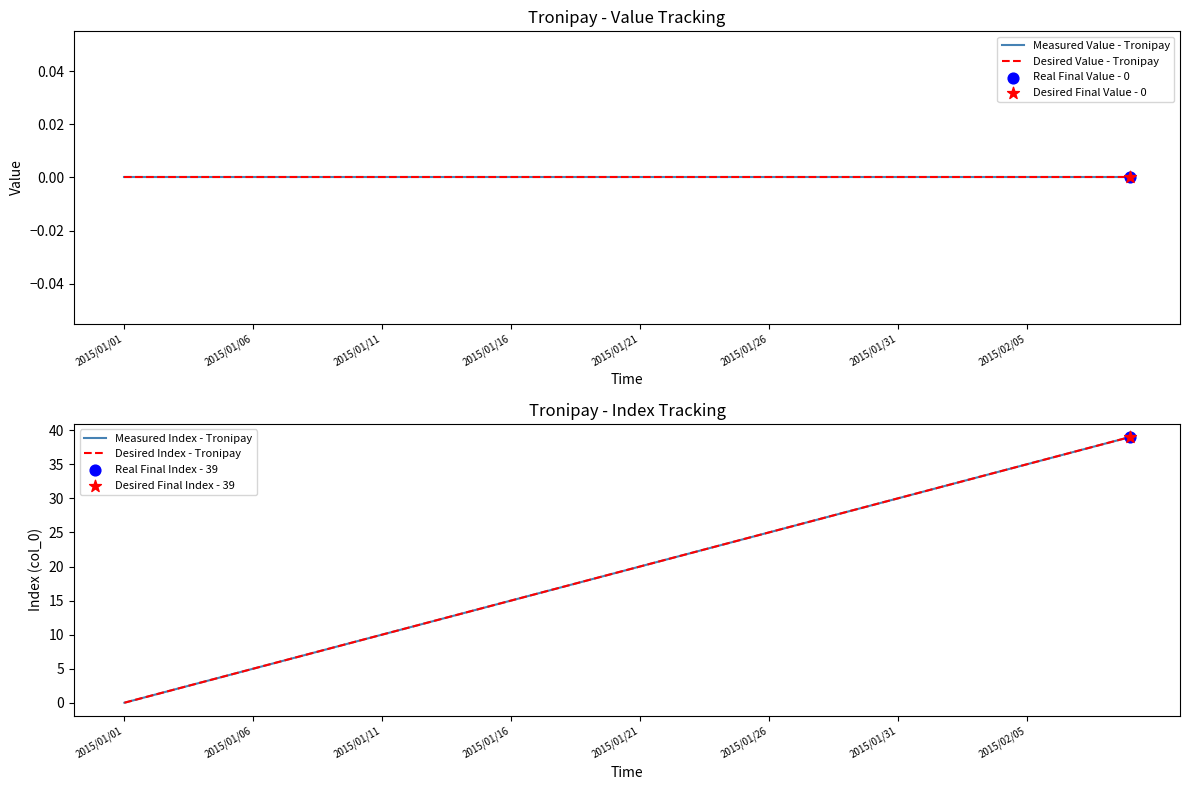

At how many categories does at least one series exceed 31?

8